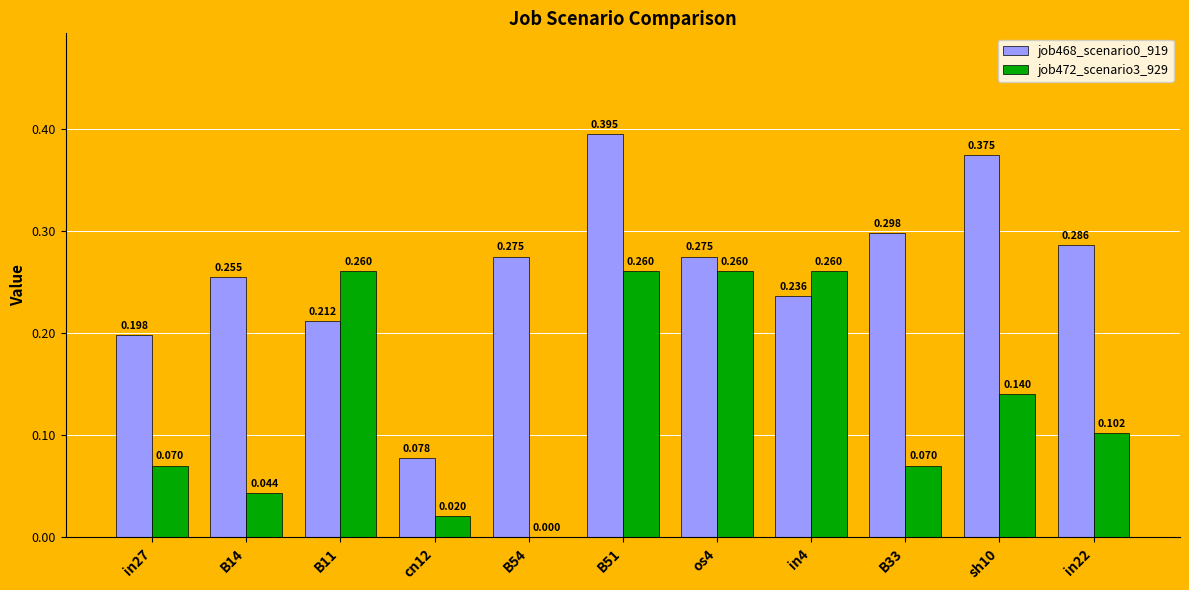

Is the value of job472_scenario3_929 at in27 greater than the value of job468_scenario0_919 at in27?

No